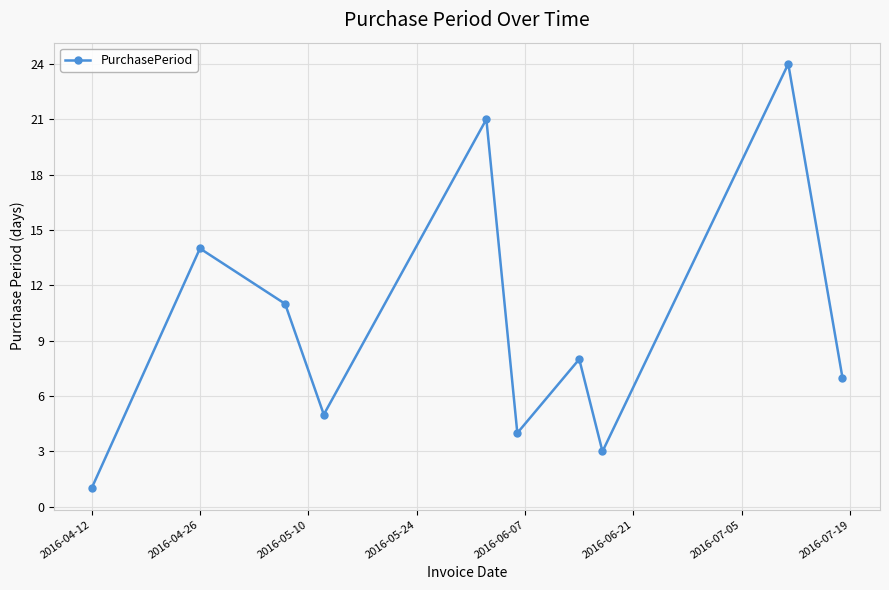

What is the sum of all values?

98